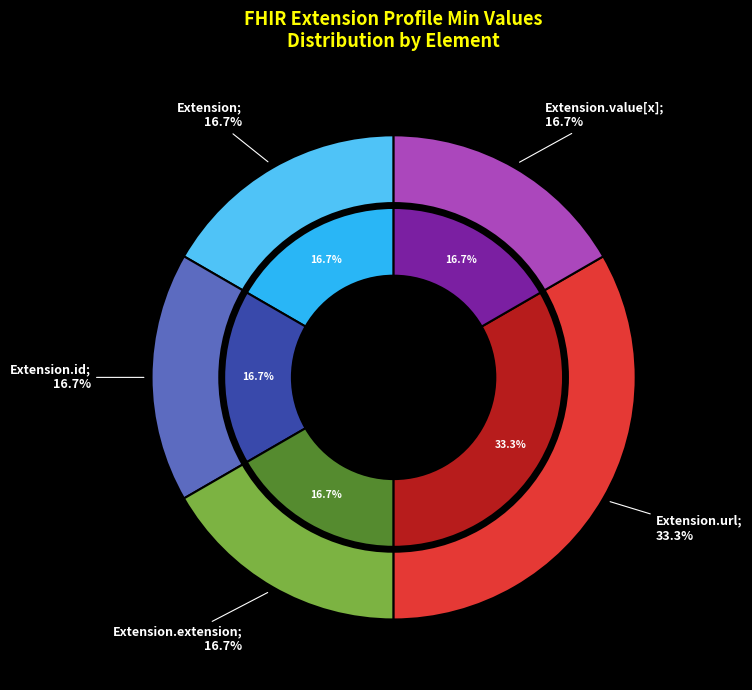

Rank the categories by value from lowest to highest.

Extension, Extension.id, Extension.extension, Extension.value[x], Extension.url